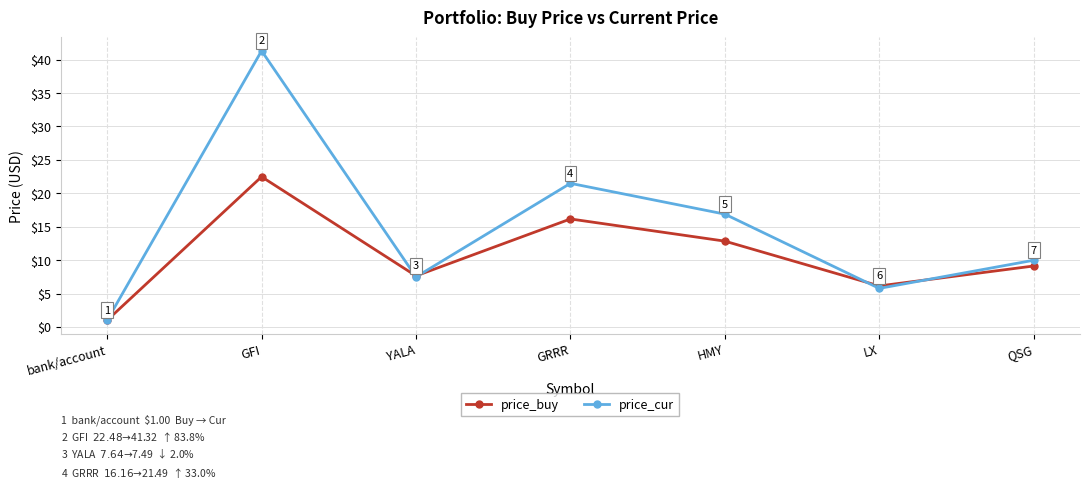

At which category is the sum across all series the highest?

GFI